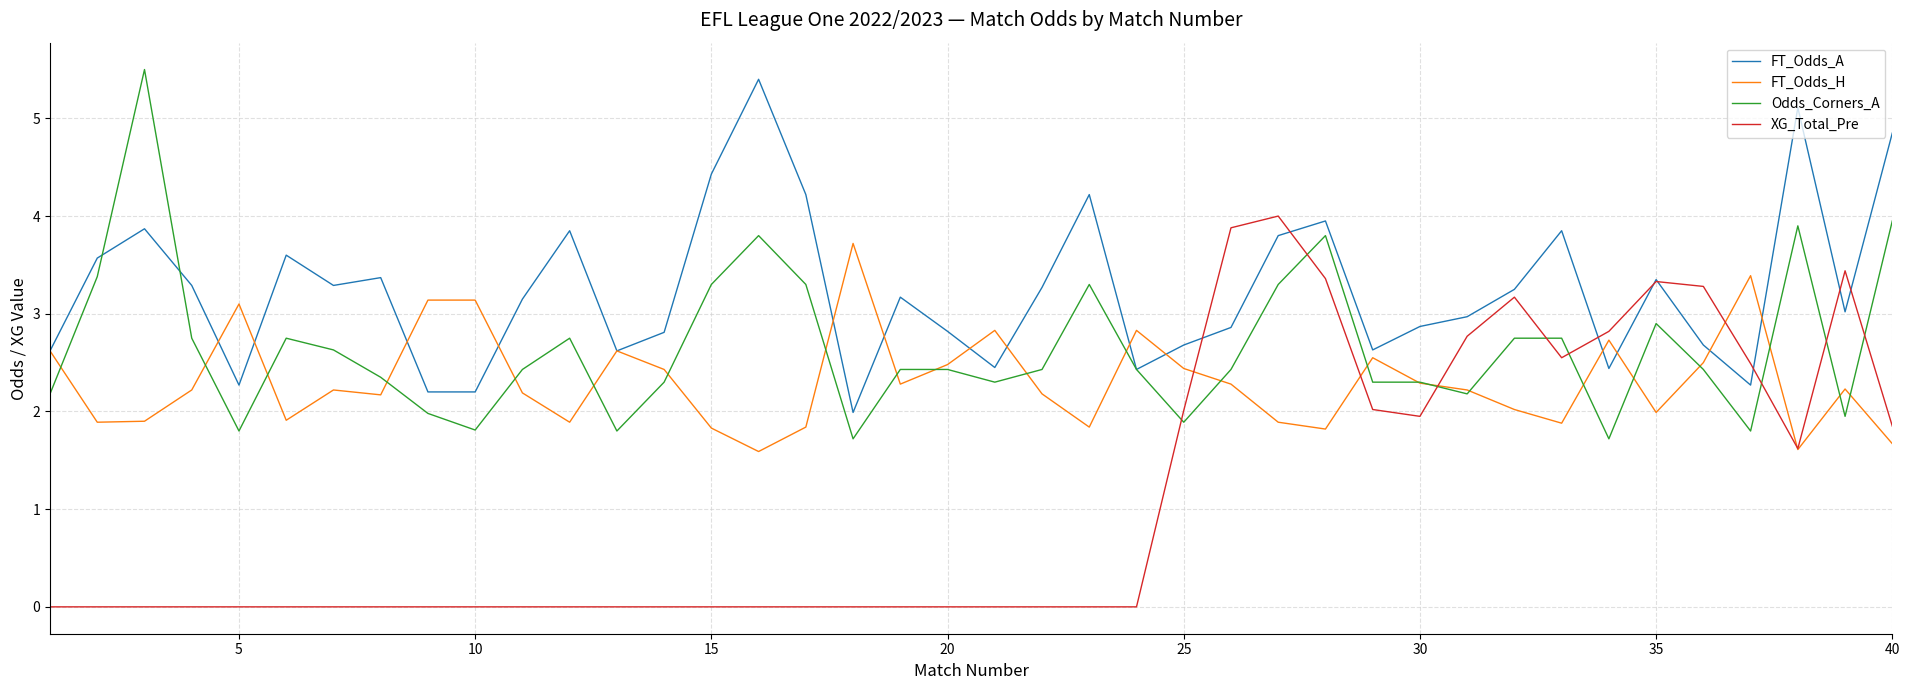

What is the highest value of the FT_Odds_A series?

5.4